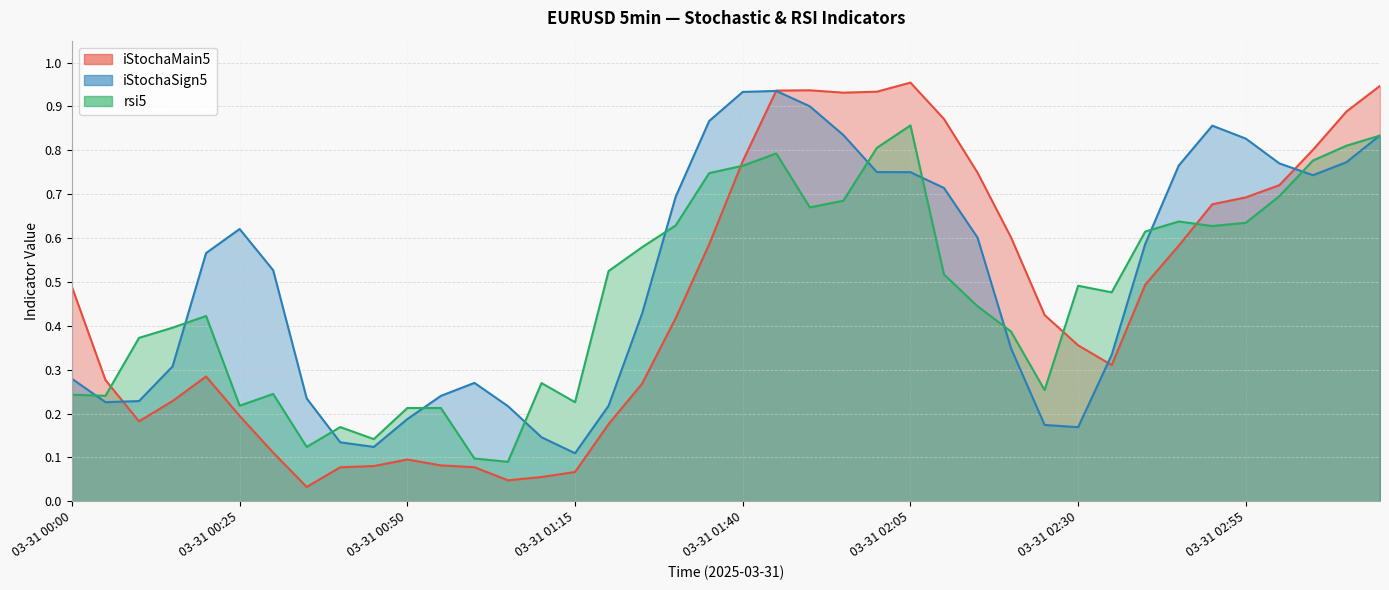

At which label does iStochaSign5 reach its minimum?

03-31 01:15